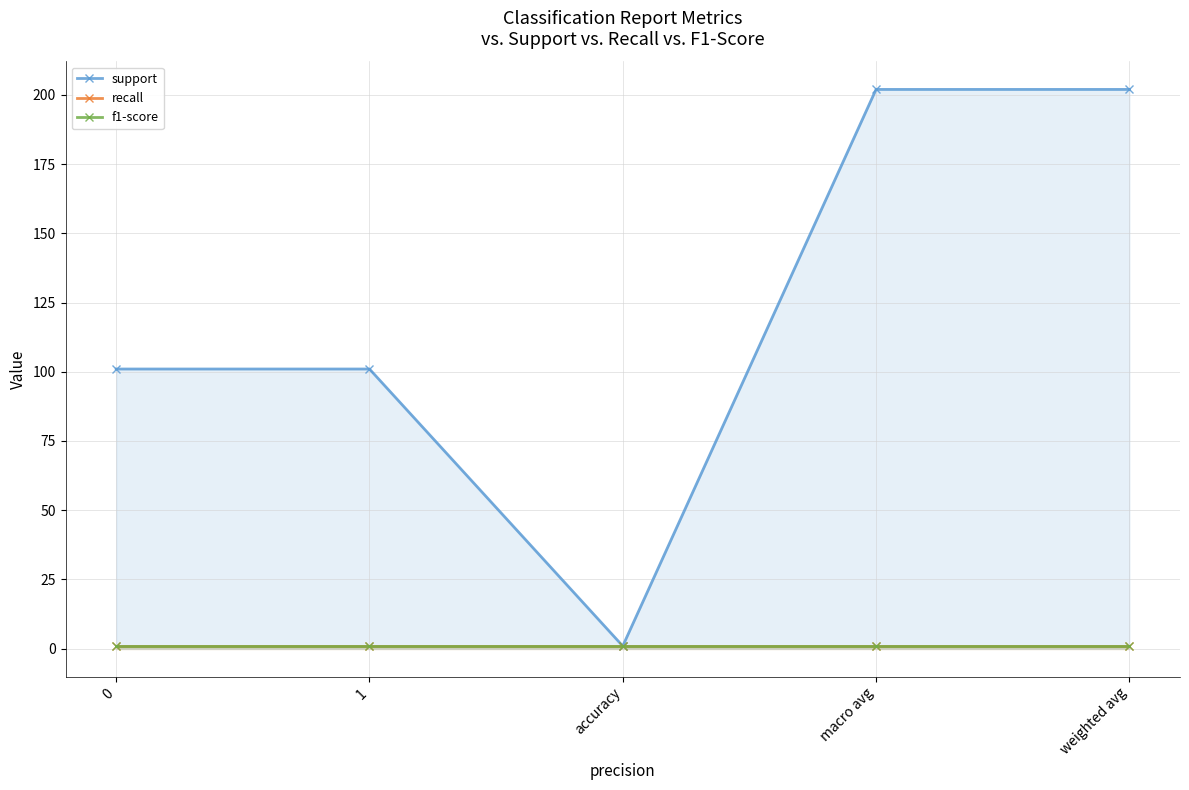

At accuracy, list the series in order from largest to smallest.

support, recall, f1-score